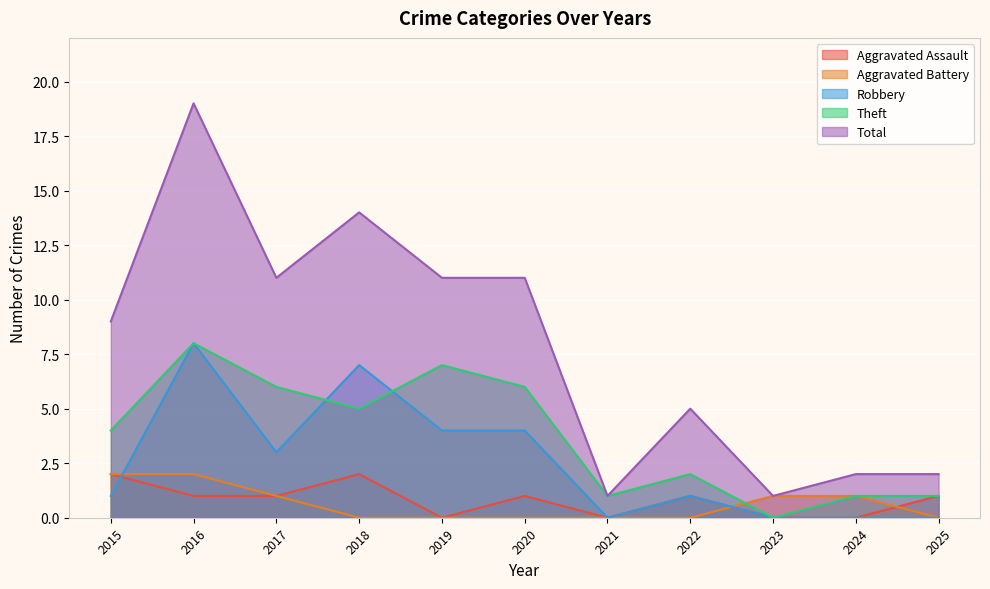

How many values in Robbery are above zero?

7